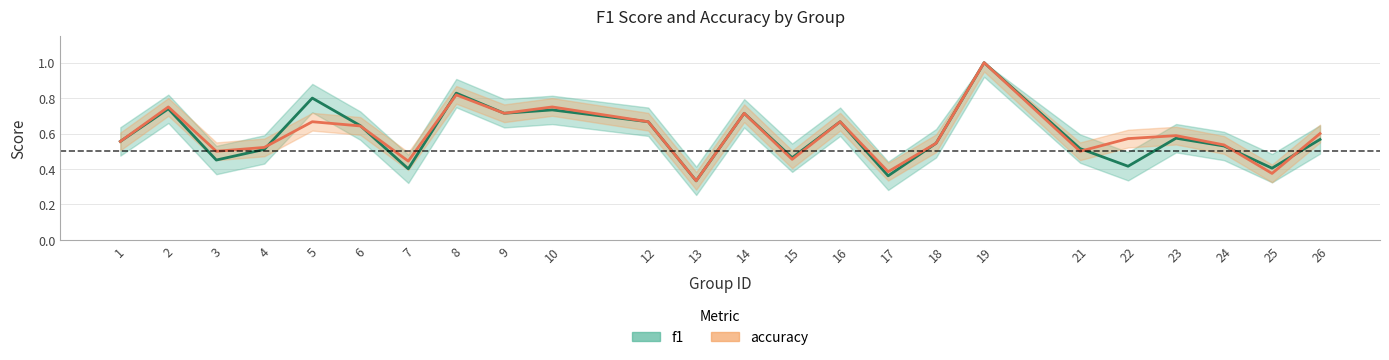

Which series has the largest total across all categories?

accuracy